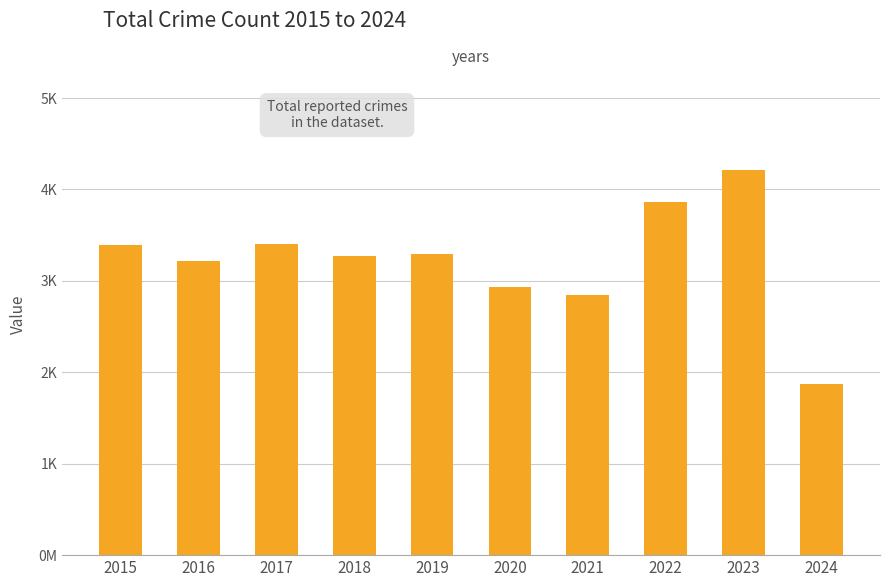

What is the difference between the maximum and minimum values?

2349